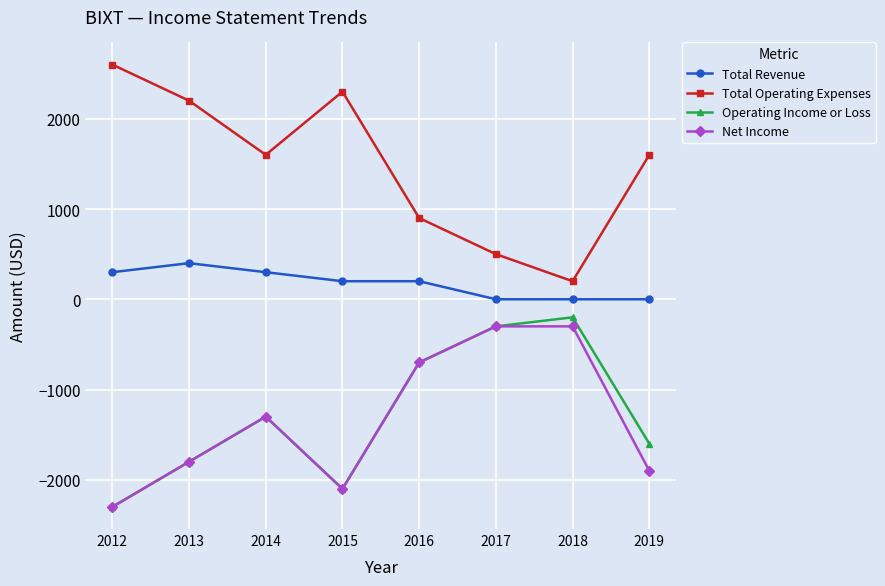

What is the total value across all series at 2015?

-1700